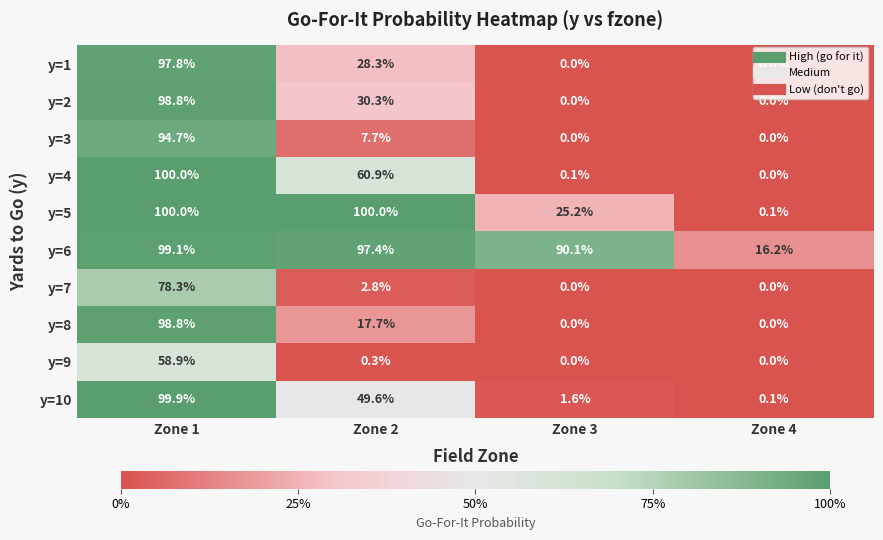

Which series has the largest total across all categories?

y=6